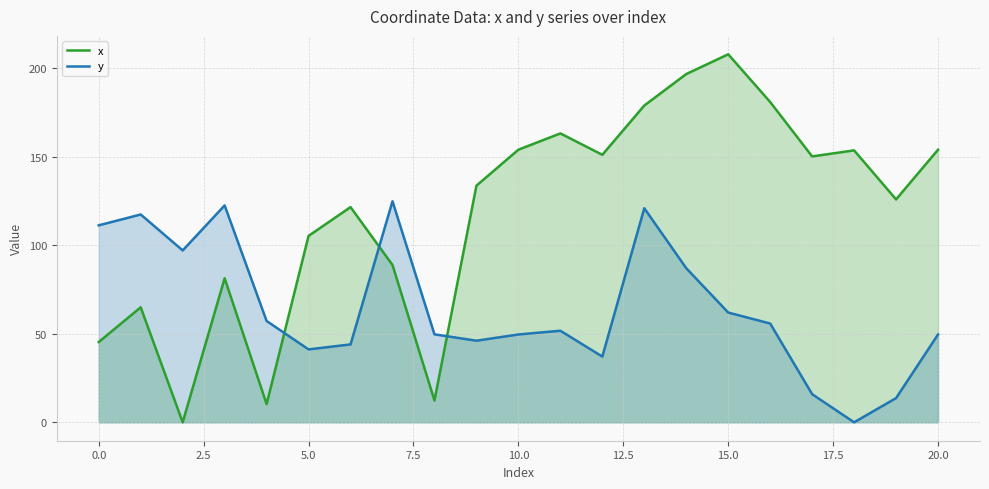

Rank the series by their maximum value, from highest to lowest.

x, y